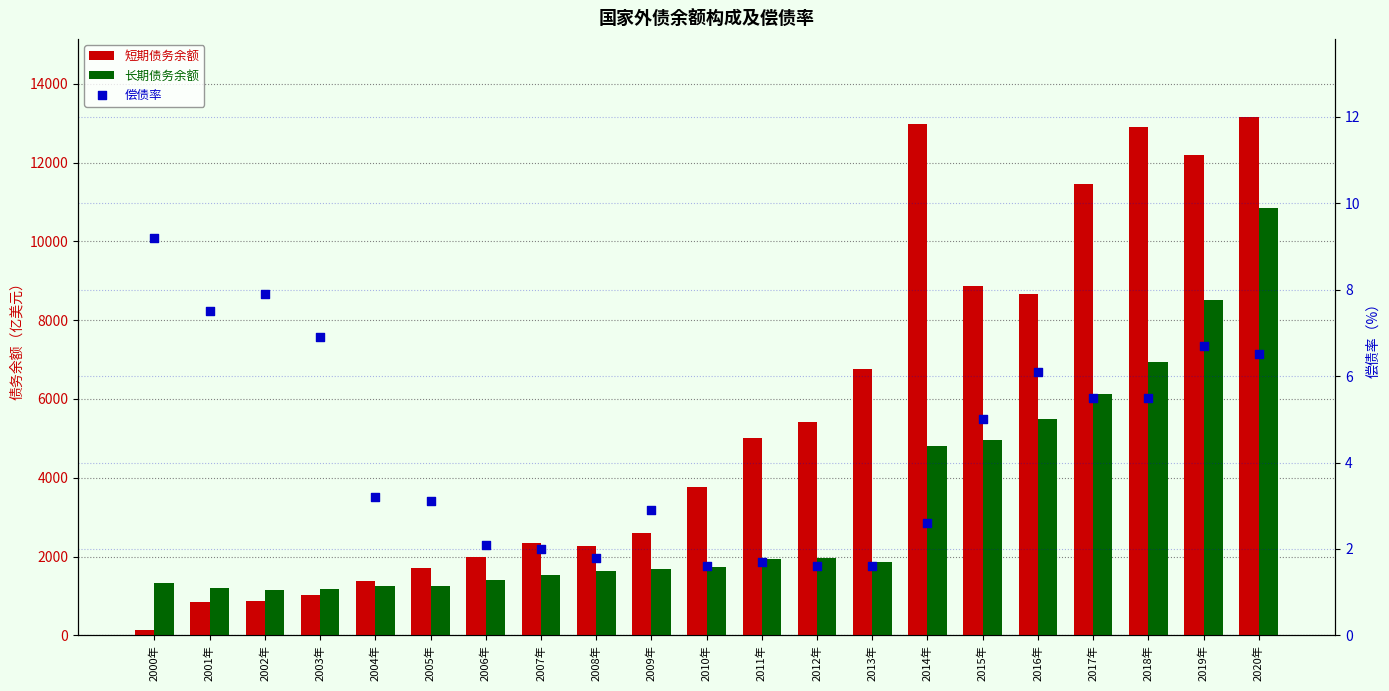

Is the value of 偿债率 at 2000年 greater than the value of 短期债务余额 at 2016年?

No